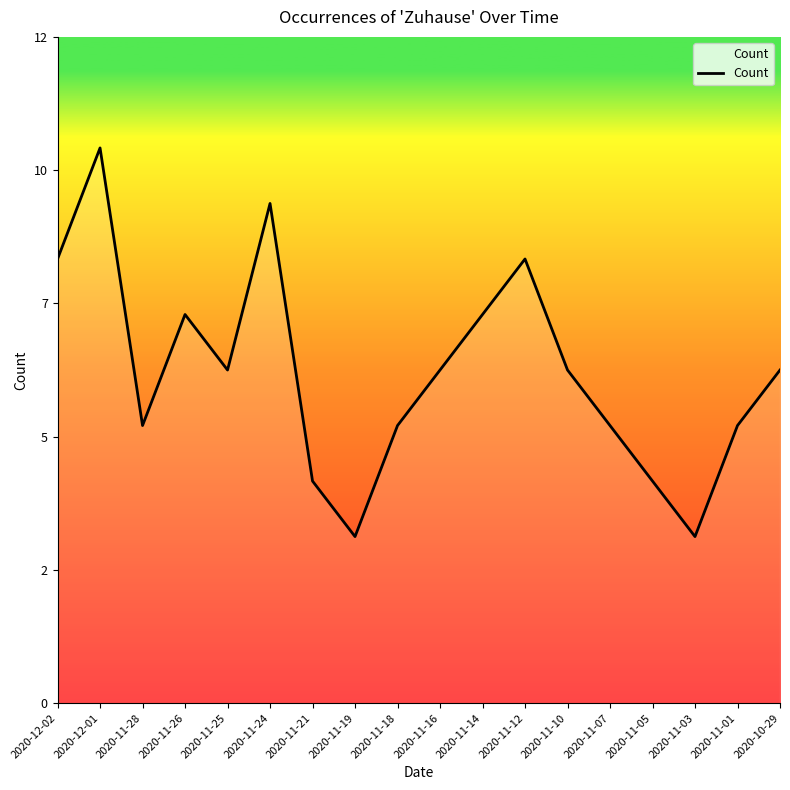

Is this an area chart (filled region under the line)?

Yes